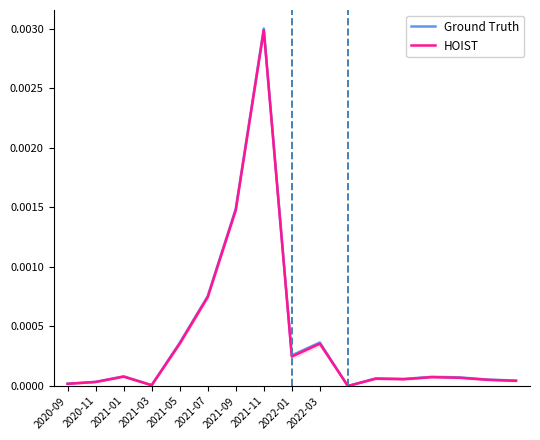

At which label does HOIST reach its peak?

2021-11